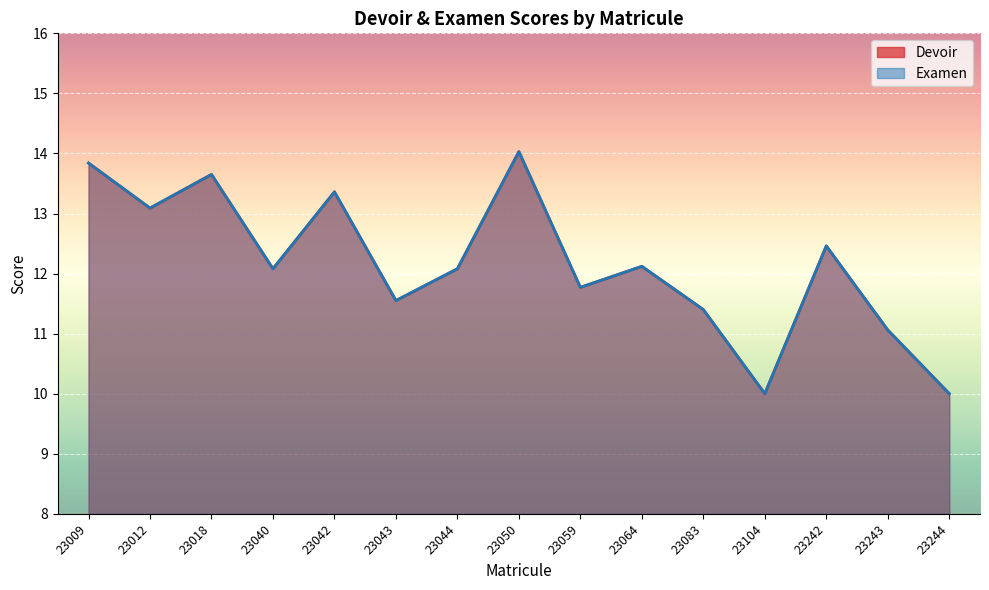

How many series are shown in this chart?

2